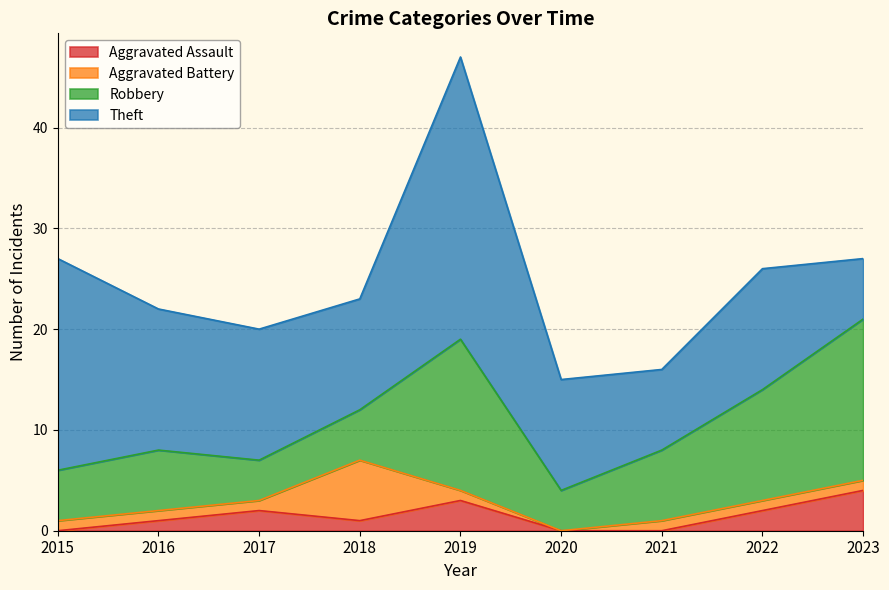

Rank the categories by Robbery value from lowest to highest.

2017, 2020, 2015, 2018, 2016, 2021, 2022, 2019, 2023